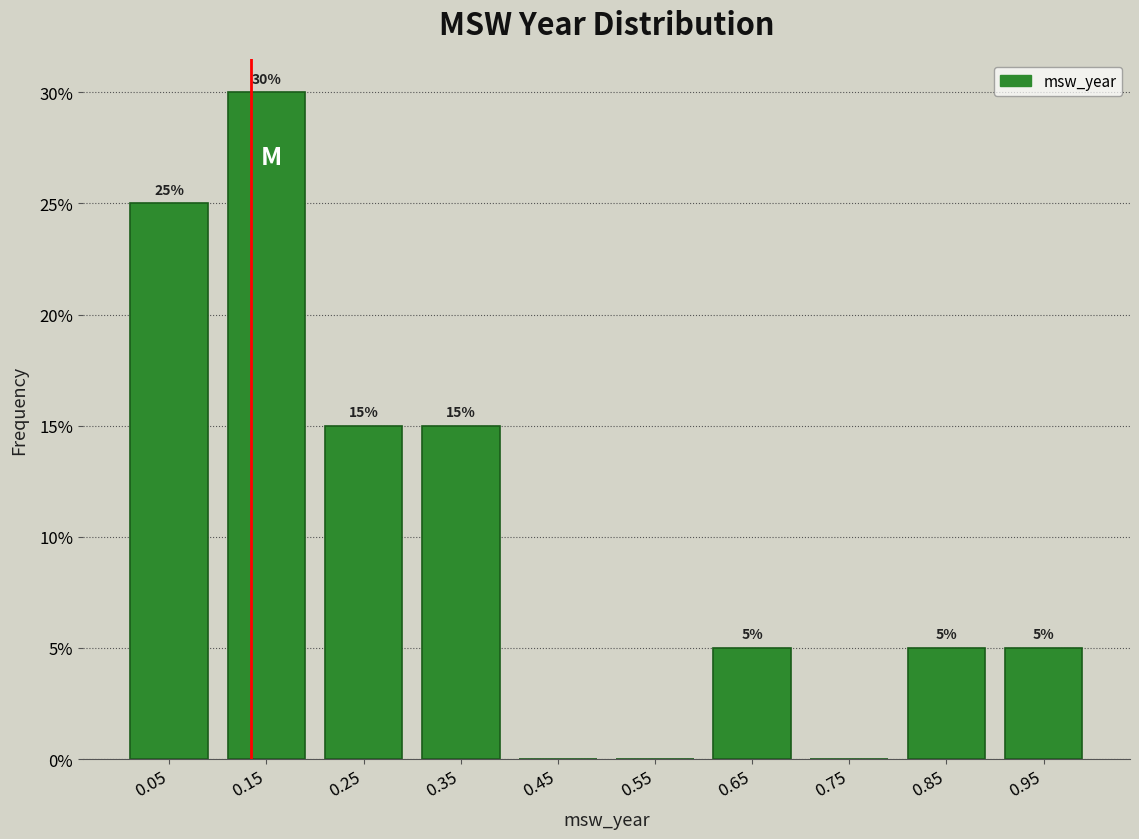

Over which range of the x-axis is the bar tallest?

0.1 to 0.2